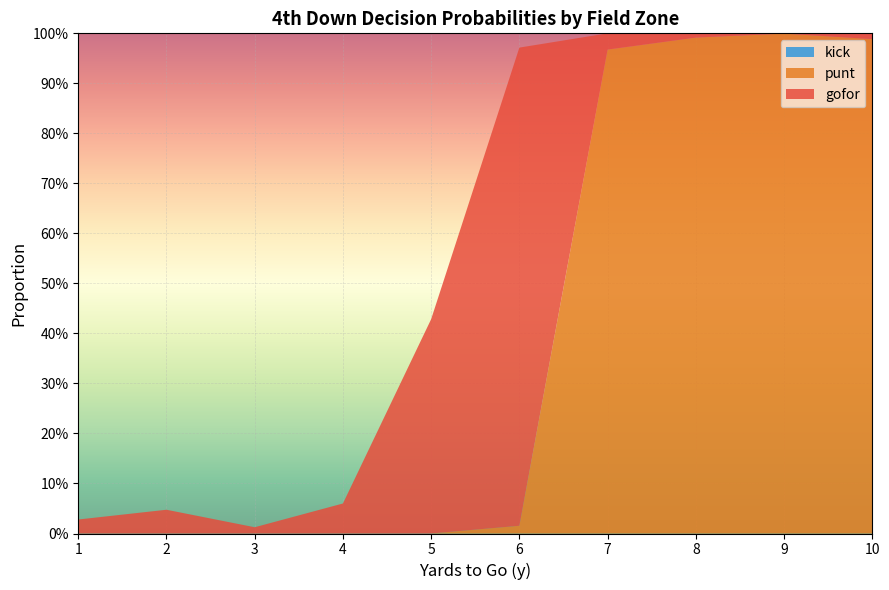

Reading right to left, what are all the values shown in this chart?

gofor: 0.0	0.0	0.0	0.0	1.0	0.4	0.1	0.0	0.0	0.0
punt: 1.0	1.0	1.0	1.0	0.0	0.0	0.0	0.0	0.0	0.0
kick: 0.0	0.0	0.0	0.0	0.0	0.0	0.0	0.0	0.0	0.0